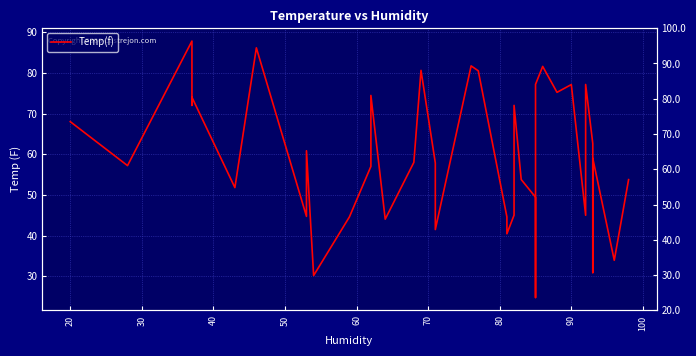

Is it true that the value at 33 is 129.5?

False